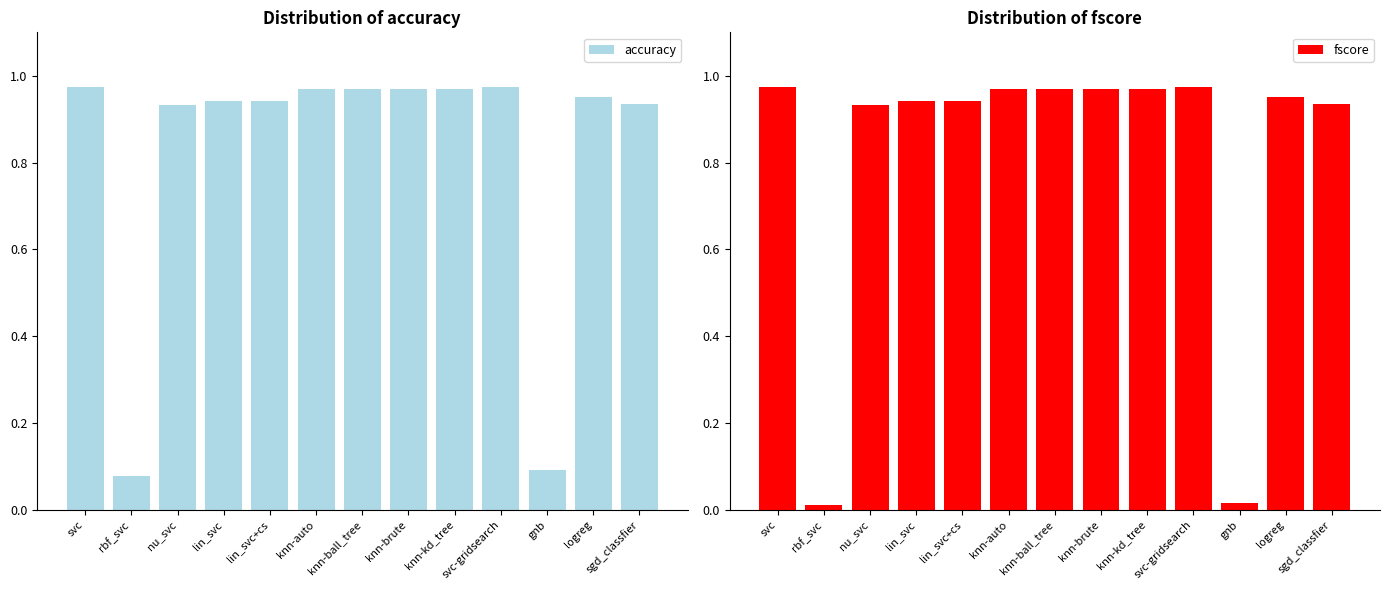

Between knn-ball_tree and knn-kd_tree, which series saw the biggest shift?

accuracy